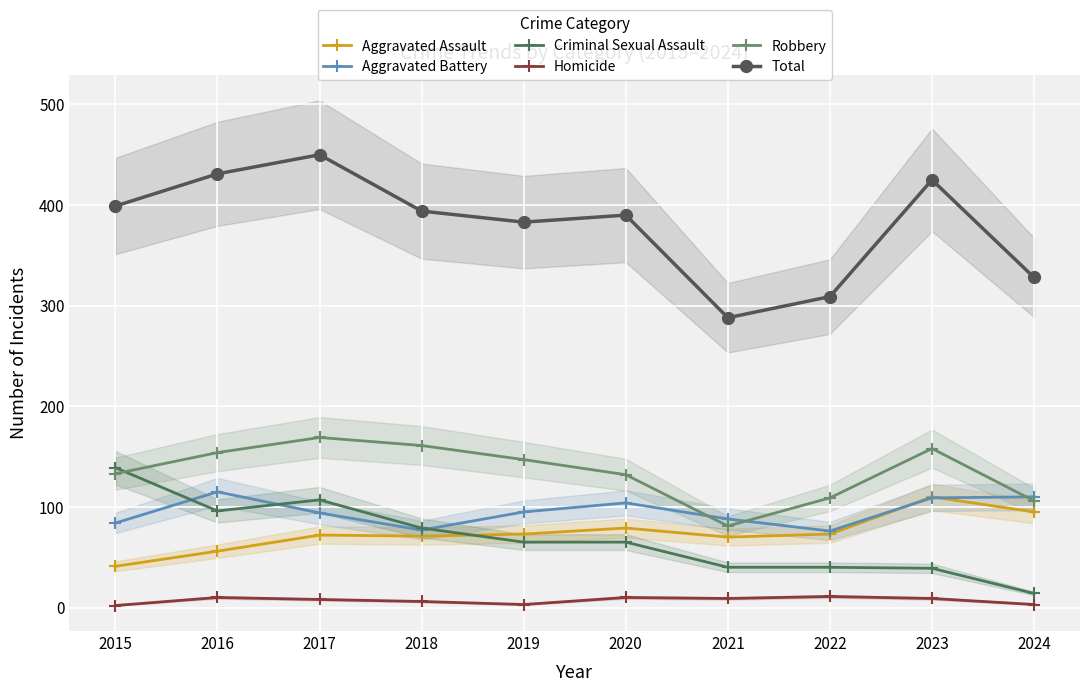

Which series has the widest spread of values?

Total